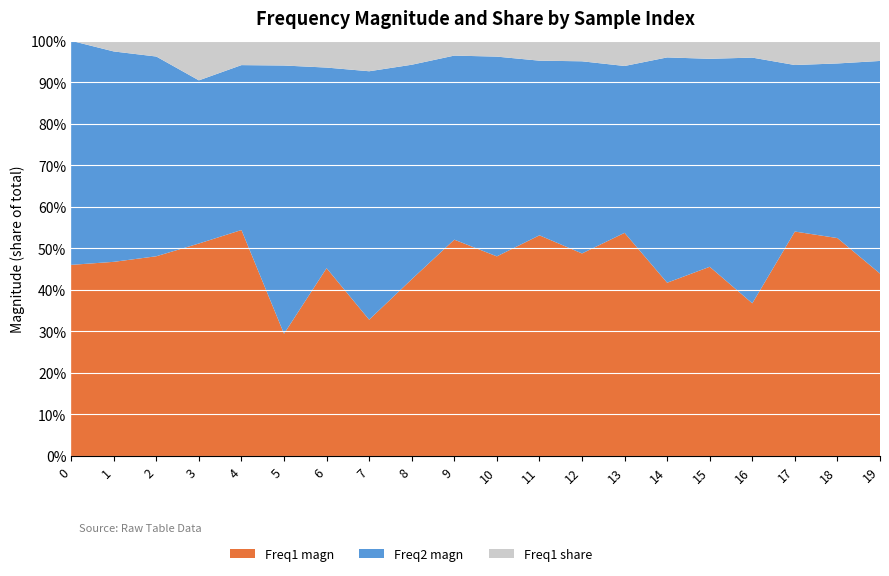

Reading left to right, extract all data points from this chart.

Freq1 magn: 0=0.8	1=0.9	2=0.9	3=0.6	4=0.9	5=0.4	6=0.6	7=0.5	8=0.7	9=0.9	10=0.9	11=0.9	12=0.9	13=0.9	14=0.5	15=0.7	16=0.5	17=0.8	18=0.5	19=0.6
Freq2 magn: 0=0.9	1=1.0	2=0.9	3=0.5	4=0.7	5=0.9	6=0.7	7=0.9	8=0.9	9=0.7	10=0.9	11=0.7	12=0.8	13=0.7	14=0.7	15=0.8	16=0.9	17=0.6	18=0.4	19=0.7
Freq1 share: 0=0.0	1=0.1	2=0.1	3=0.1	4=0.1	5=0.1	6=0.1	7=0.1	8=0.1	9=0.1	10=0.1	11=0.1	12=0.1	13=0.1	14=0.1	15=0.1	16=0.1	17=0.1	18=0.1	19=0.1